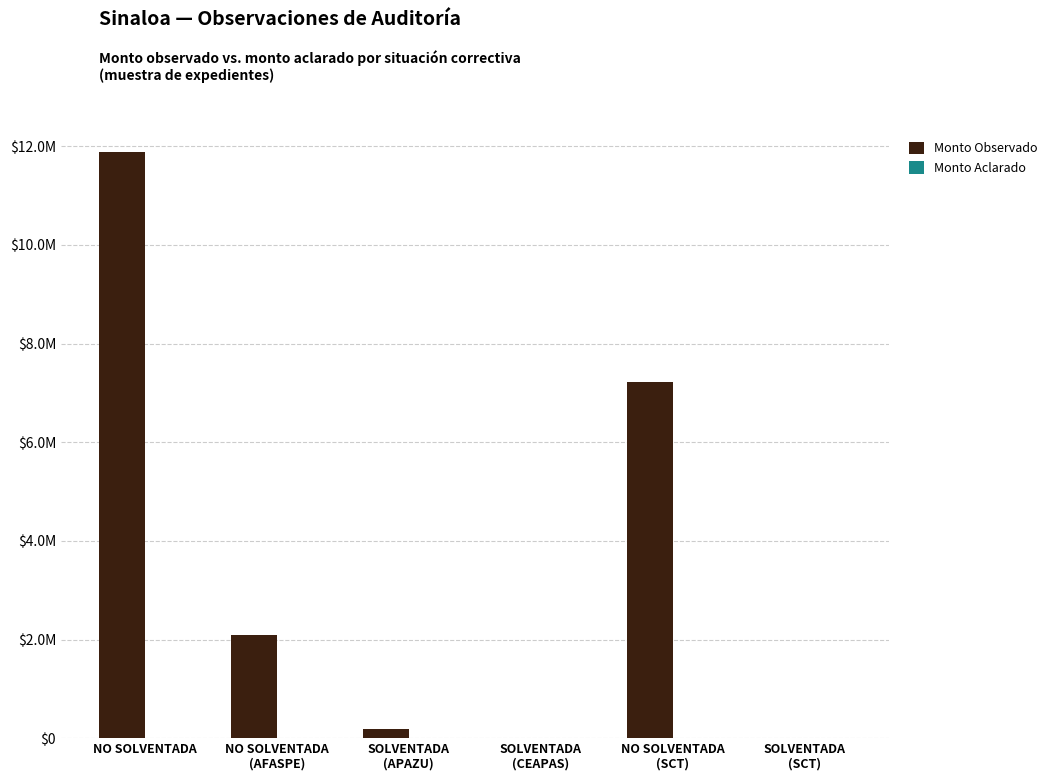

Are the bars horizontal?

No